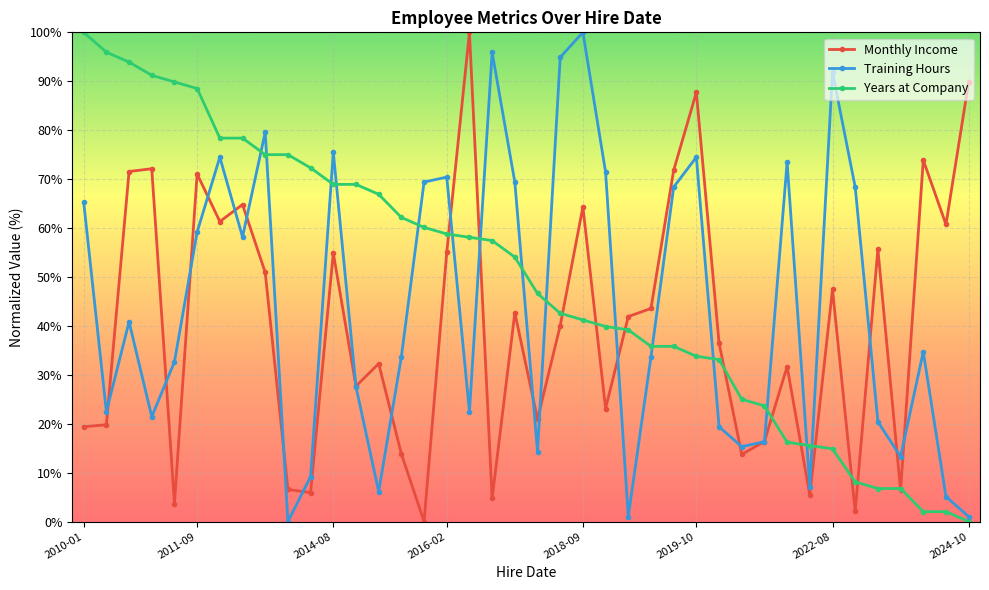

What is the highest value of the Years at Company series?

100.0